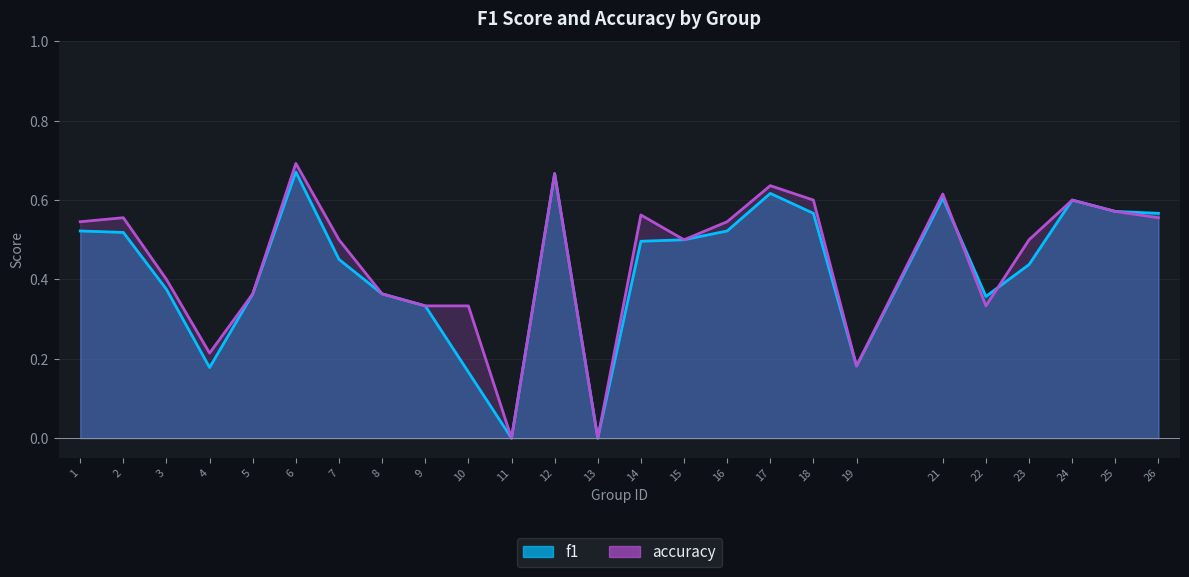

Reading left to right, transcribe all the data shown in this chart.

f1: 1=0.5	2=0.5	3=0.4	4=0.2	5=0.4	6=0.7	7=0.5	8=0.4	9=0.3	10=0.2	11=0.0	12=0.7	13=0.0	14=0.5	15=0.5	16=0.5	17=0.6	18=0.6	19=0.2	21=0.6	22=0.4	23=0.4	24=0.6	25=0.6	26=0.6
accuracy: 1=0.5	2=0.6	3=0.4	4=0.2	5=0.4	6=0.7	7=0.5	8=0.4	9=0.3	10=0.3	11=0.0	12=0.7	13=0.0	14=0.6	15=0.5	16=0.5	17=0.6	18=0.6	19=0.2	21=0.6	22=0.3	23=0.5	24=0.6	25=0.6	26=0.6